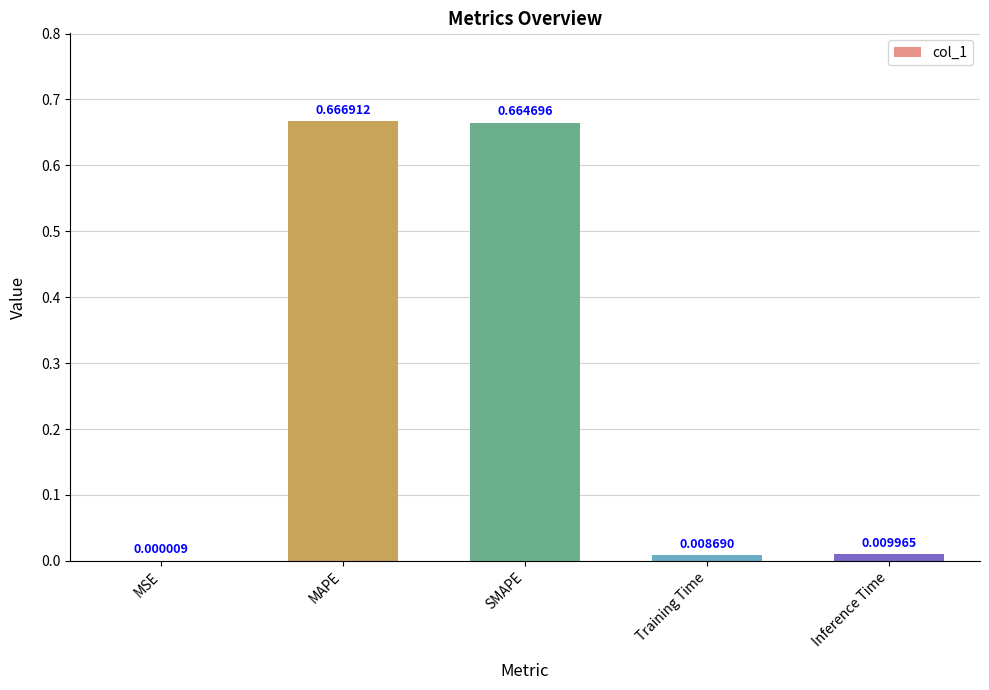

Which label corresponds to the largest value in the chart?

MAPE